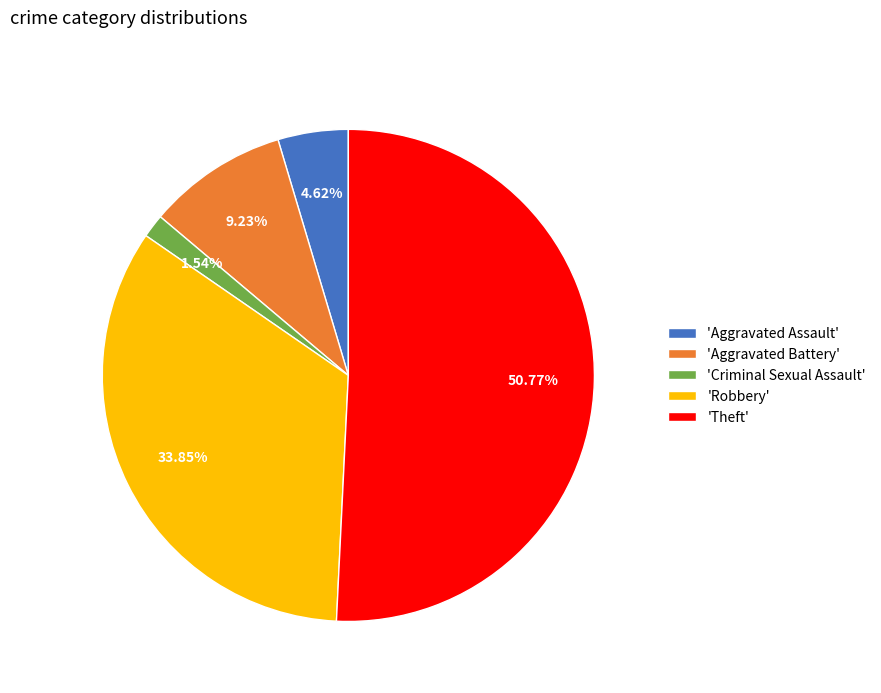

Which slice is the largest?

'Theft'